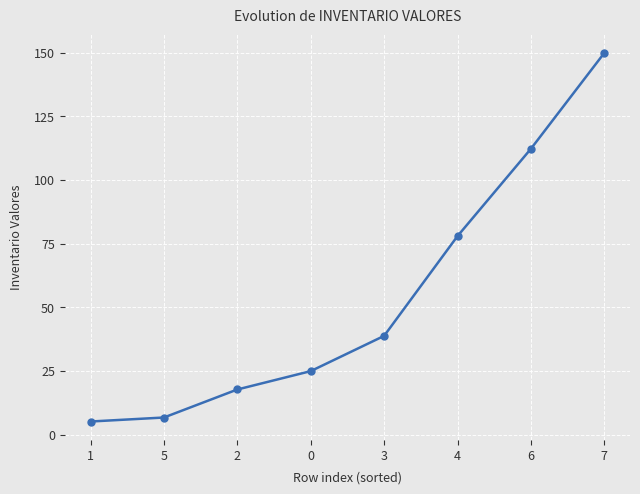

Which category has the highest value across all series?

7